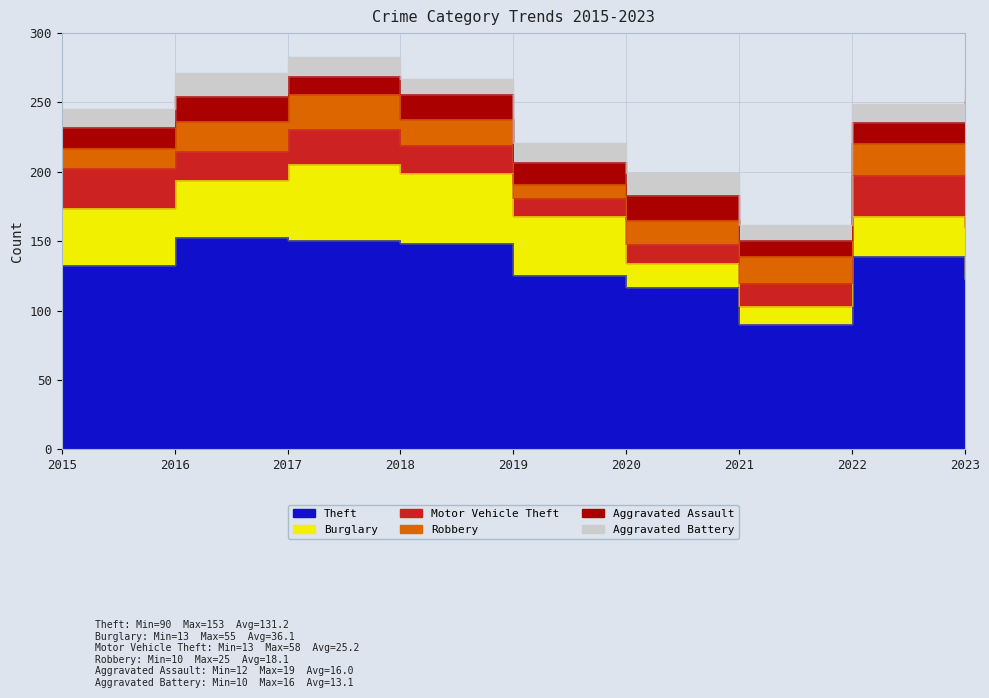

Where does the Aggravated Battery series first go above 13?

2016